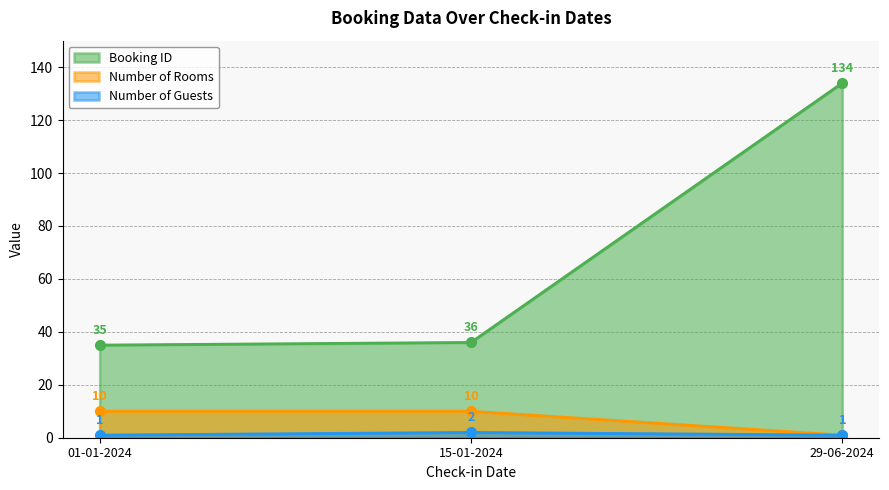

Reading left to right, what are all the values shown in this chart?

Booking ID: 29-06-2024=134	01-01-2024=35	15-01-2024=36
Number of Rooms: 29-06-2024=1	01-01-2024=10	15-01-2024=10
Number of Guests: 29-06-2024=1	01-01-2024=1	15-01-2024=2